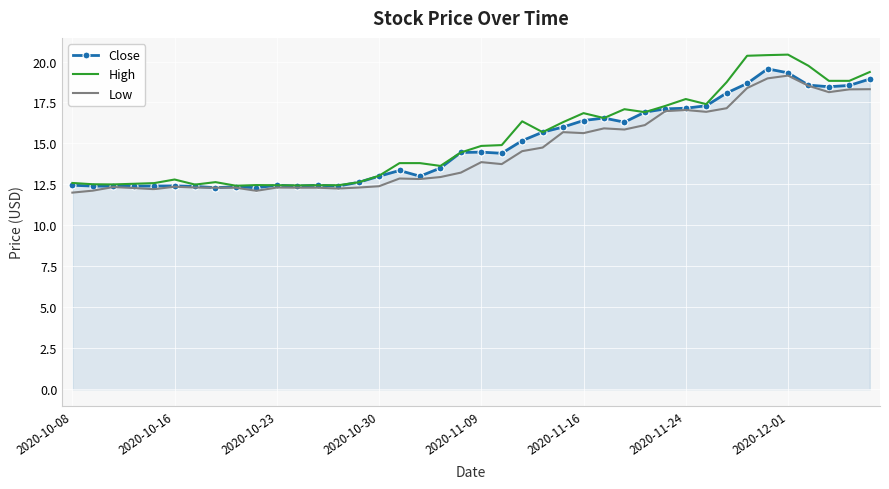

What is the maximum value for Close?

19.5